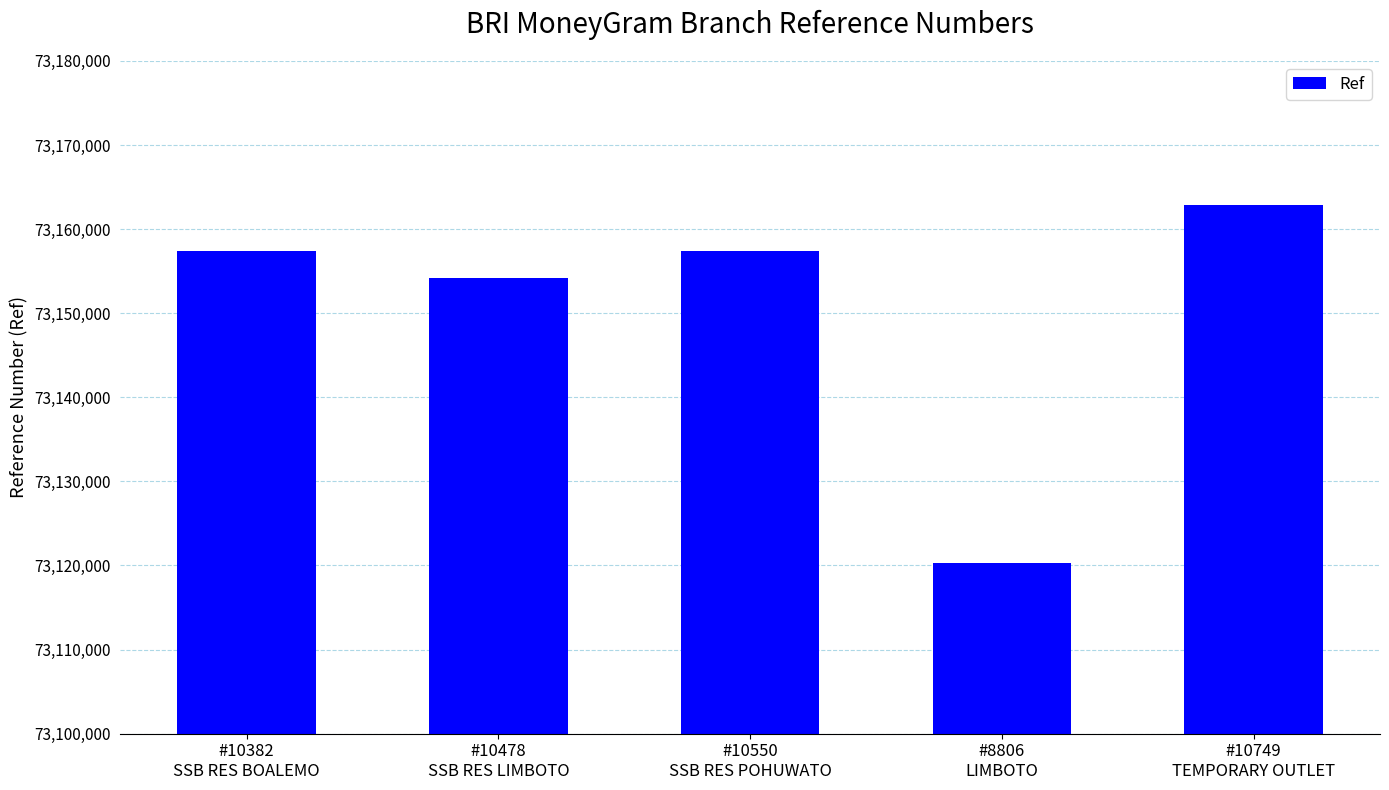

Which has a higher value, #10478
SSB RES LIMBOTO or #10382
SSB RES BOALEMO?

#10382
SSB RES BOALEMO